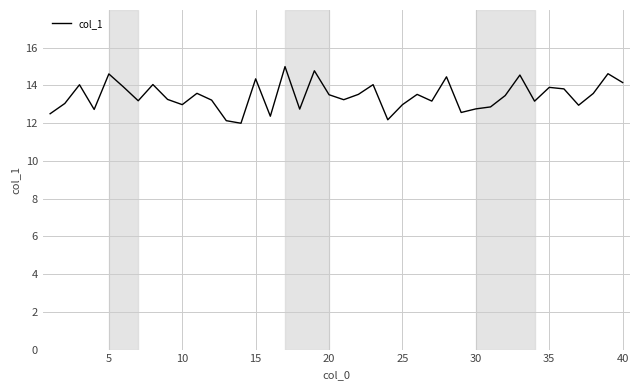

Does the chart have visible grid lines?

Yes